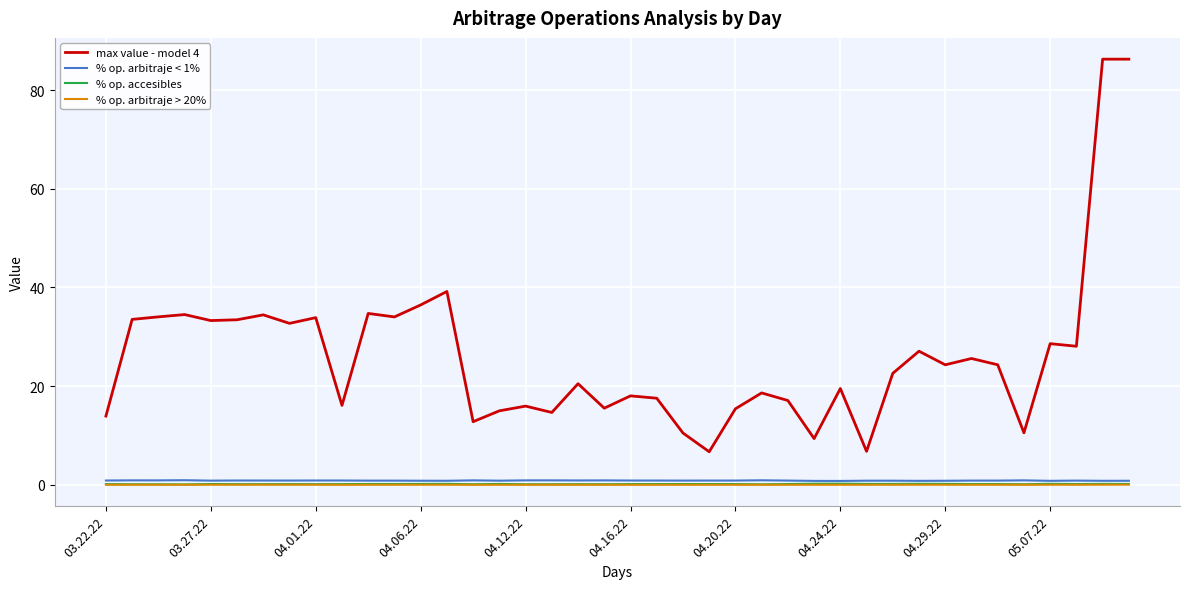

What are all the series names shown in the legend?

max value - model 4, % op. arbitraje < 1%, % op. accesibles, % op. arbitraje > 20%